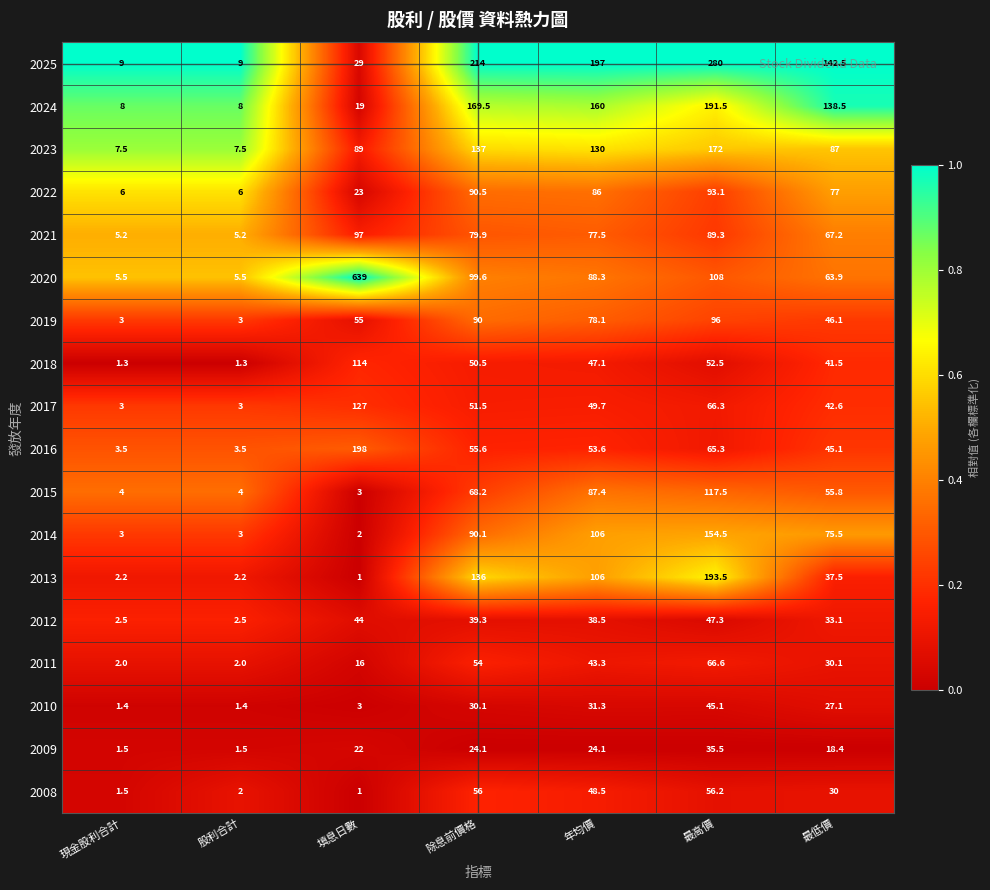

True or false: 2009 has a value of 18.4 at 最低價.

True